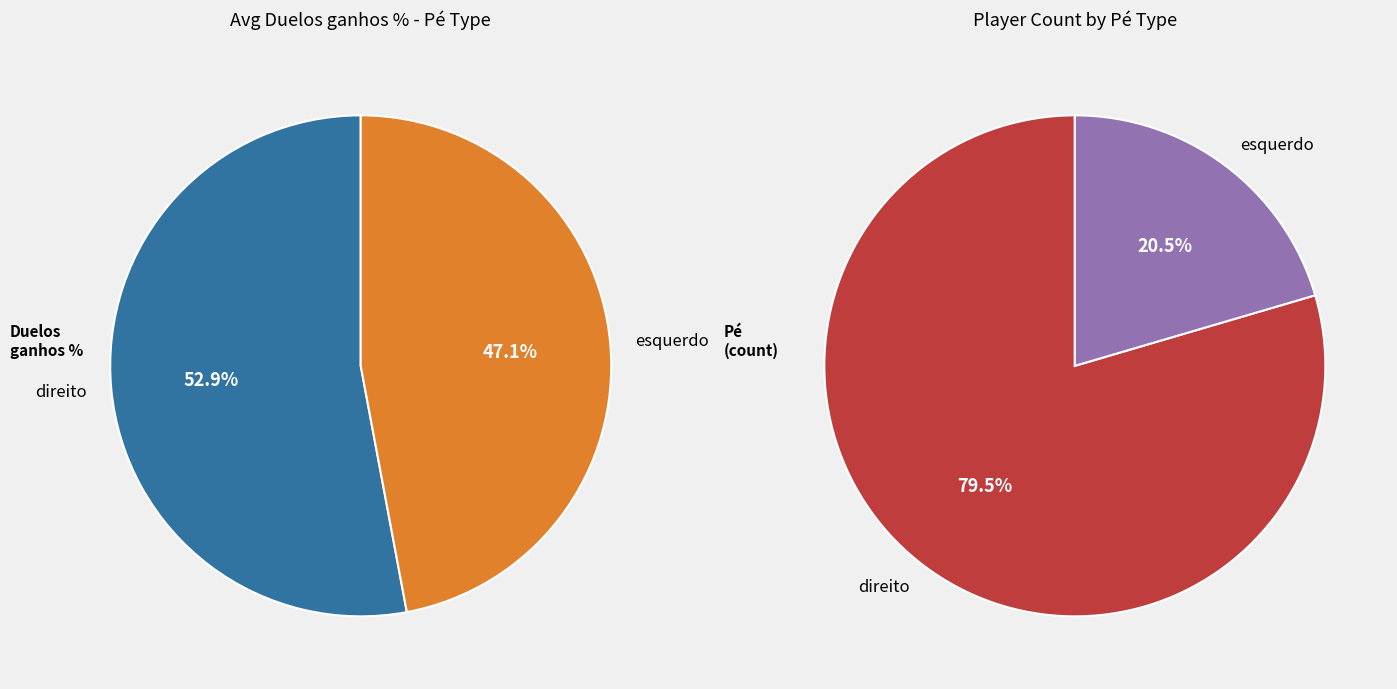

What is the change in value from direito to esquerdo?

-5.9